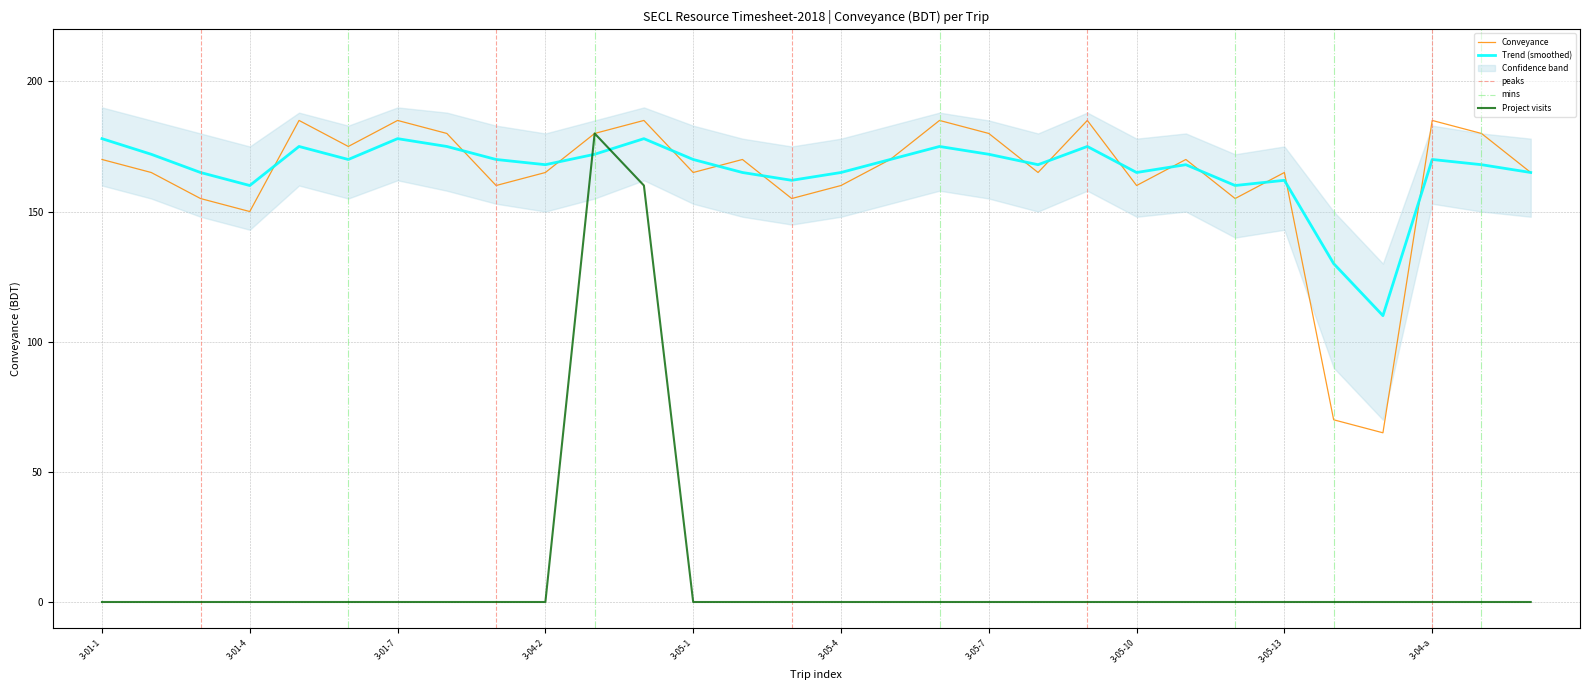

What is the maximum value for Conveyance?

185